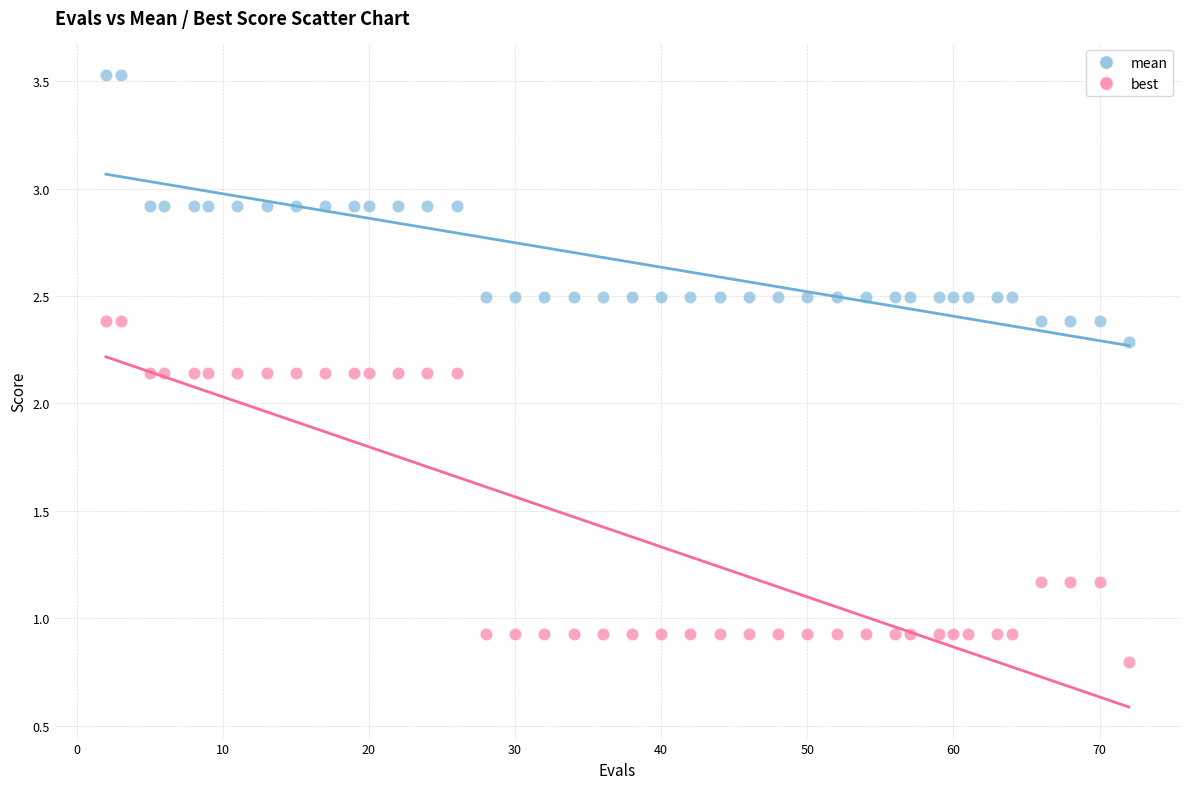

Which series reaches the maximum Y coordinate?

mean